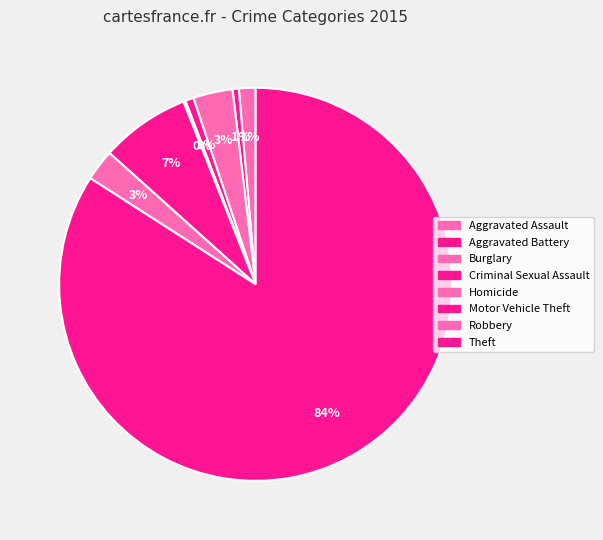

Rank the categories by value from highest to lowest.

Theft, Motor Vehicle Theft, Burglary, Robbery, Aggravated Assault, Criminal Sexual Assault, Aggravated Battery, Homicide